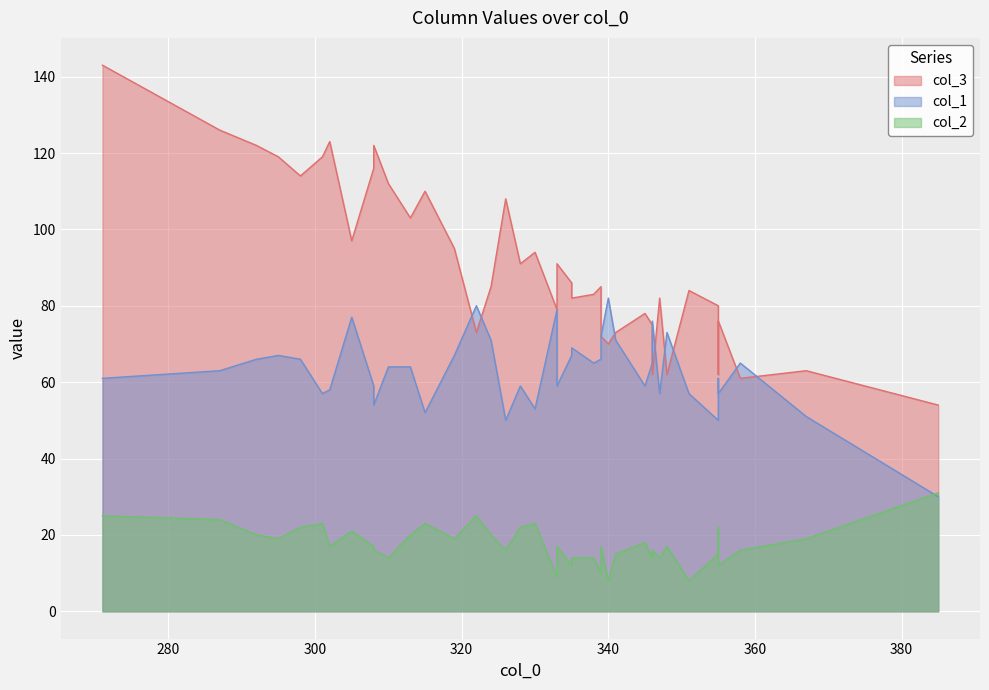

Rank the series by their average value, from lowest to highest.

col_2, col_1, col_3